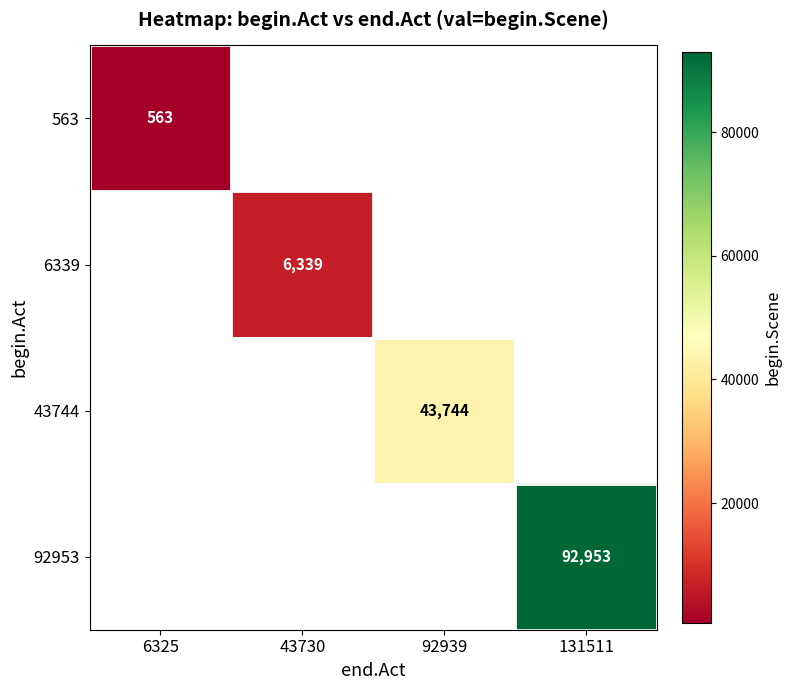

What is the smallest value displayed?

563.0